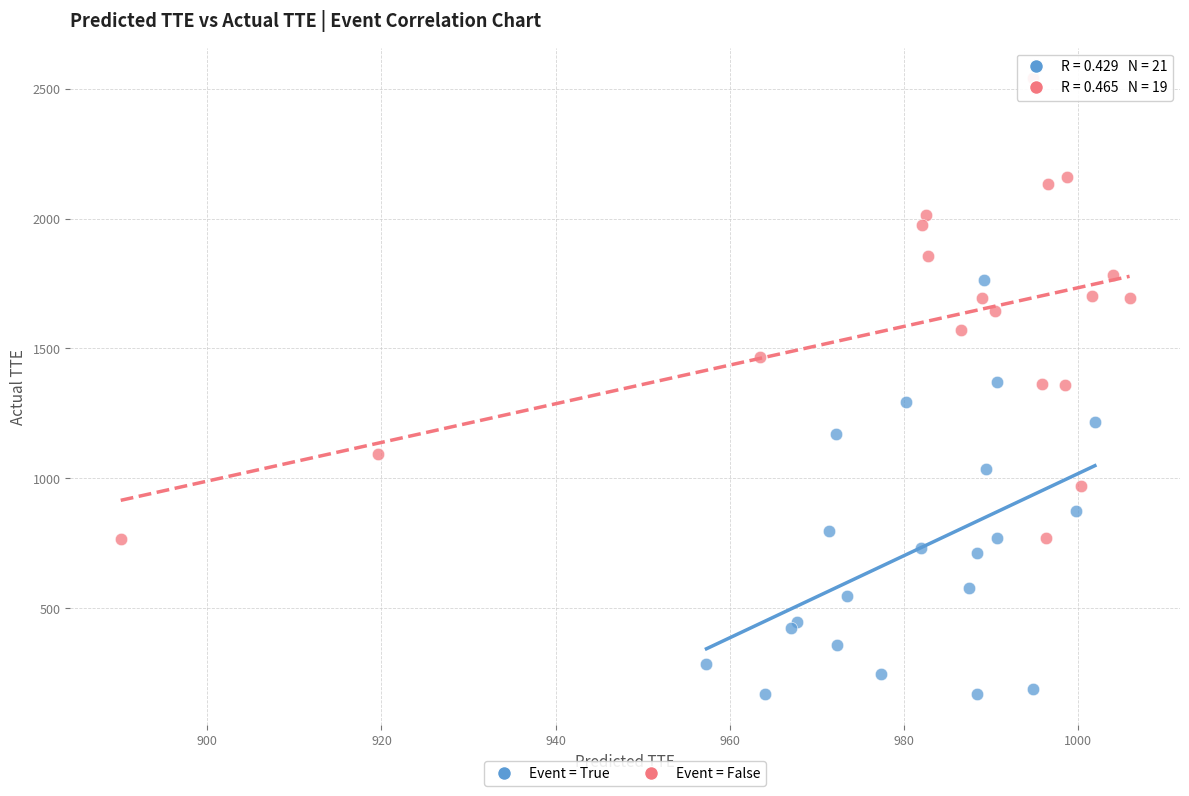

Which series reaches the maximum Y coordinate?

Event = False